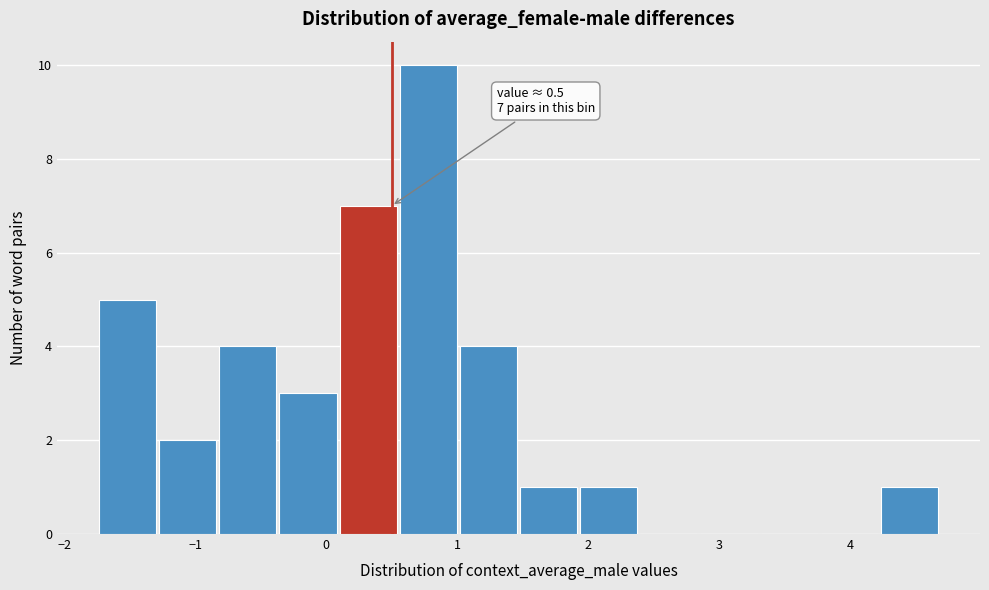

Which range on the x-axis has the tallest bar?

0.6 to 1.0